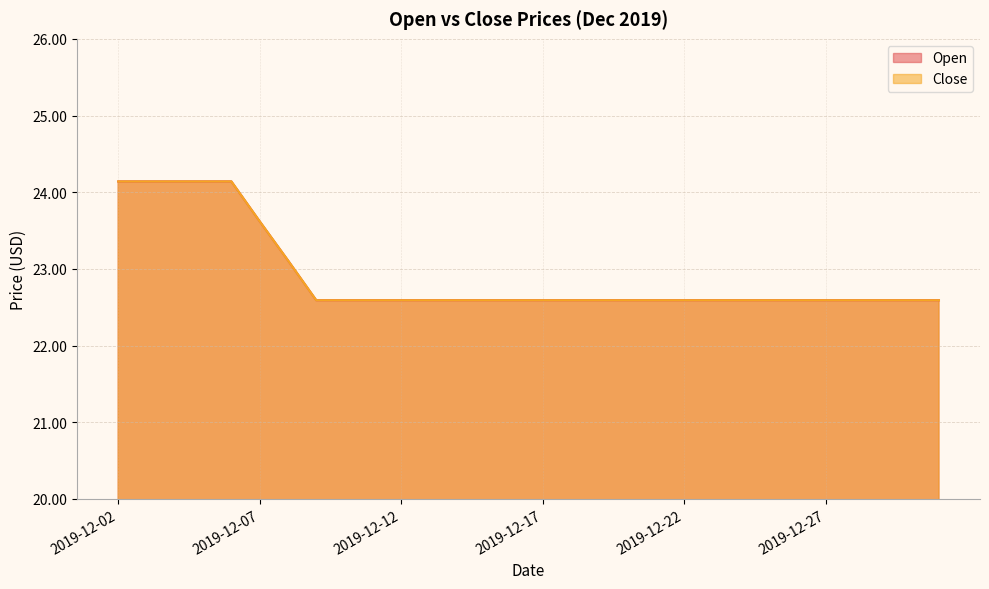

Which category has the lowest value across all series?

2019-12-09